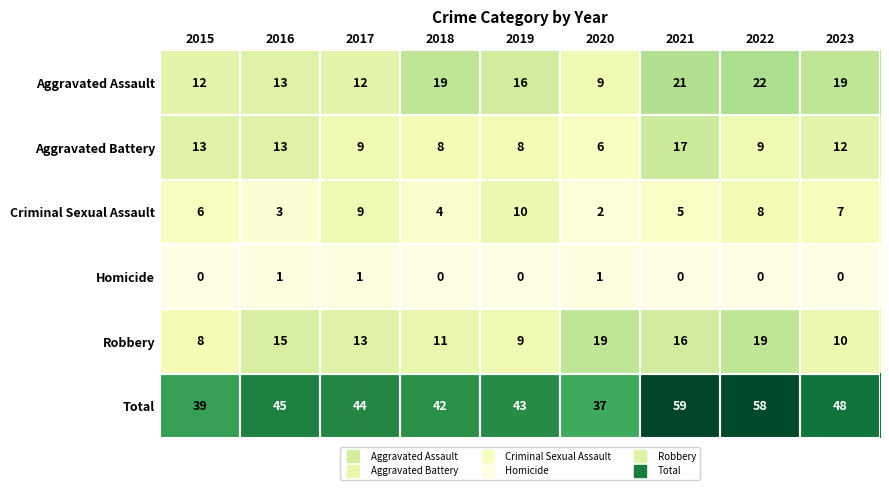

What is the highest value of the Criminal Sexual Assault series?

10